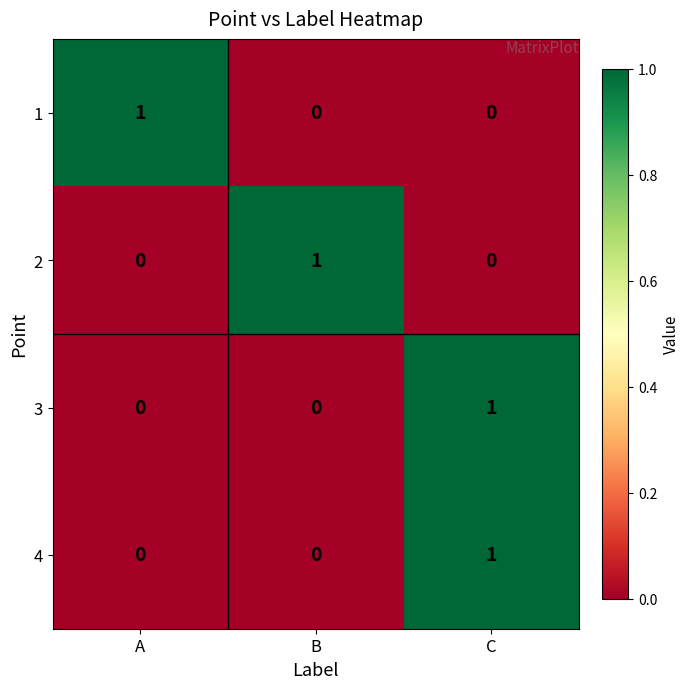

At which category is the sum across all series the highest?

C